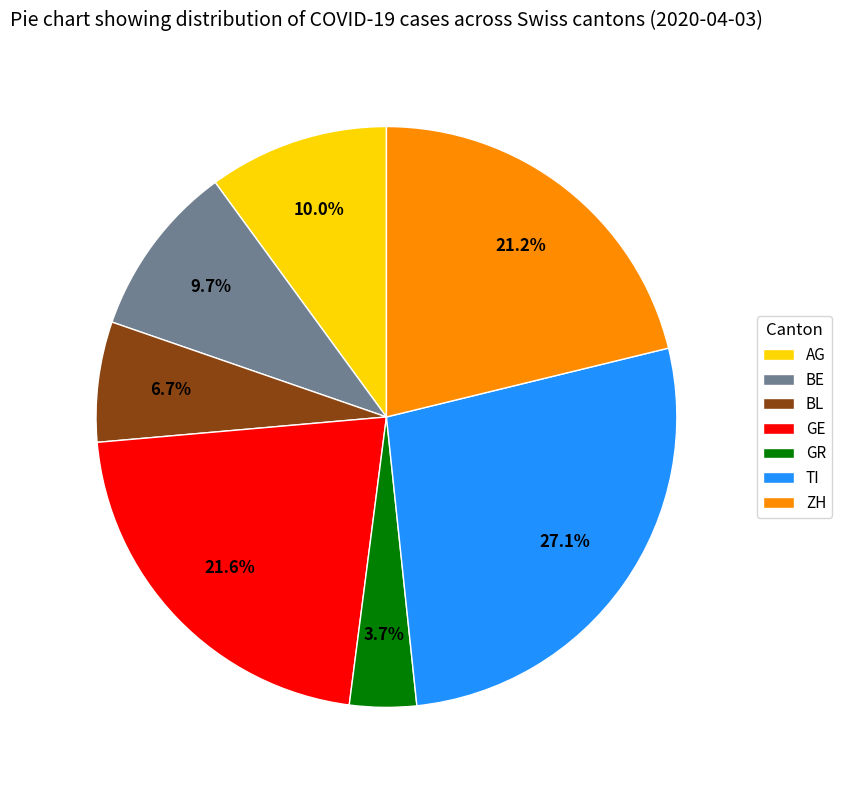

What percentage is the ZH slice, to the nearest percent?

21%